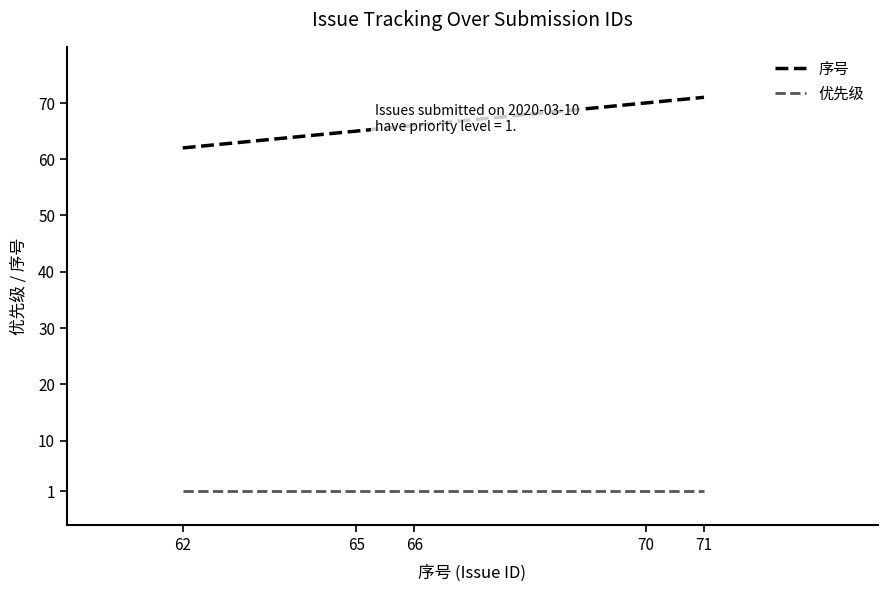

What are all the series names shown in the legend?

序号, 优先级